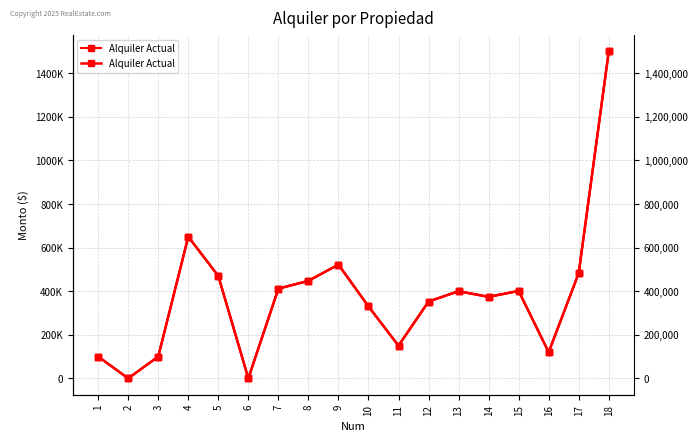

Reading left to right, list all the values displayed in this chart.

1=100000	2=0	3=100000	4=650000	5=470000	6=0	7=411600	8=447500	9=522000	10=330000	11=150000	12=352500	13=400000	14=374000	15=401274	16=120000	17=483000	18=1500000